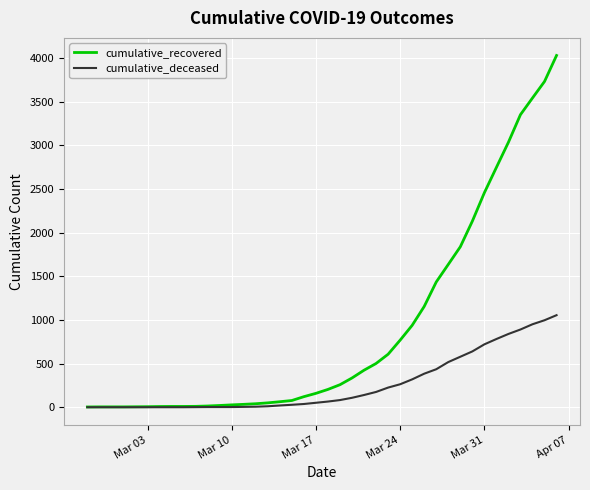

List the series in order of their peak value, highest first.

cumulative_recovered, cumulative_deceased